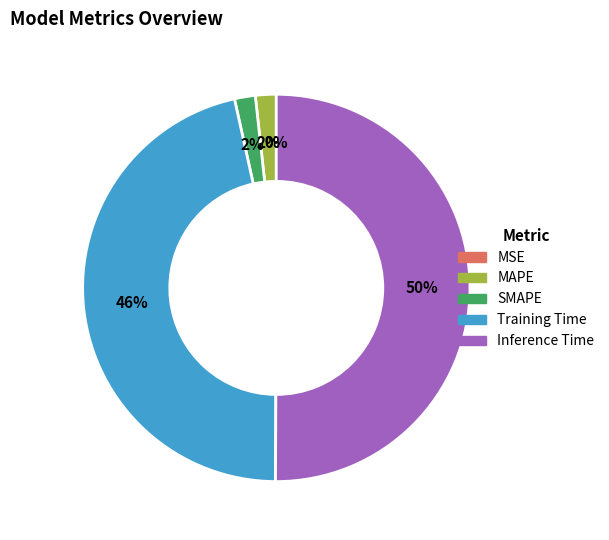

What is the largest slice in the pie chart?

Inference Time